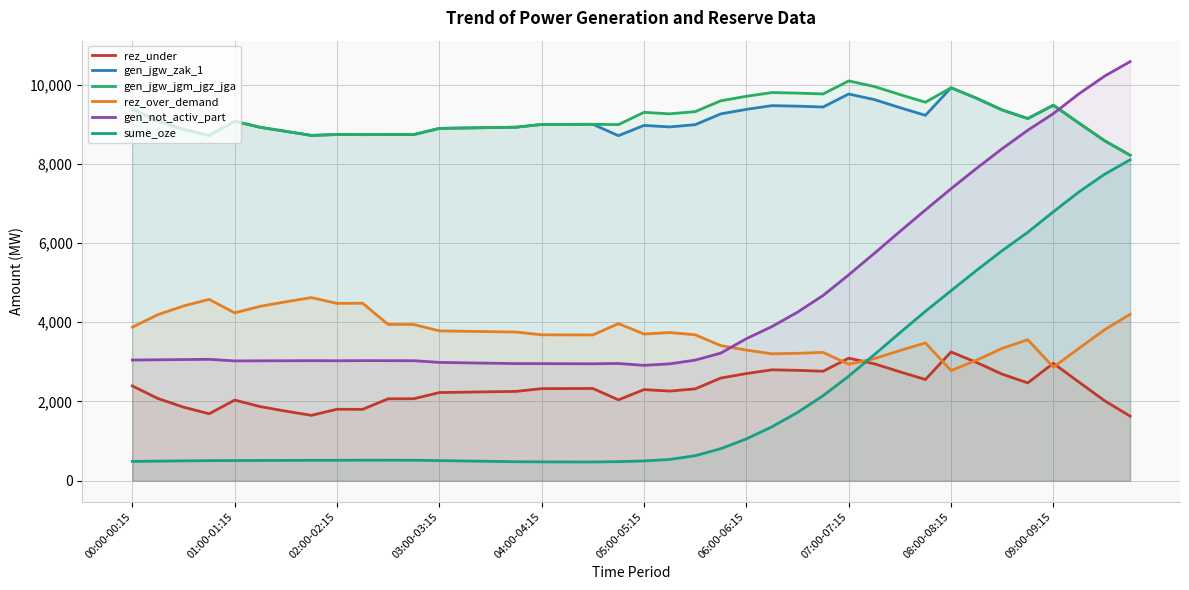

What is the greatest value displayed?

10578